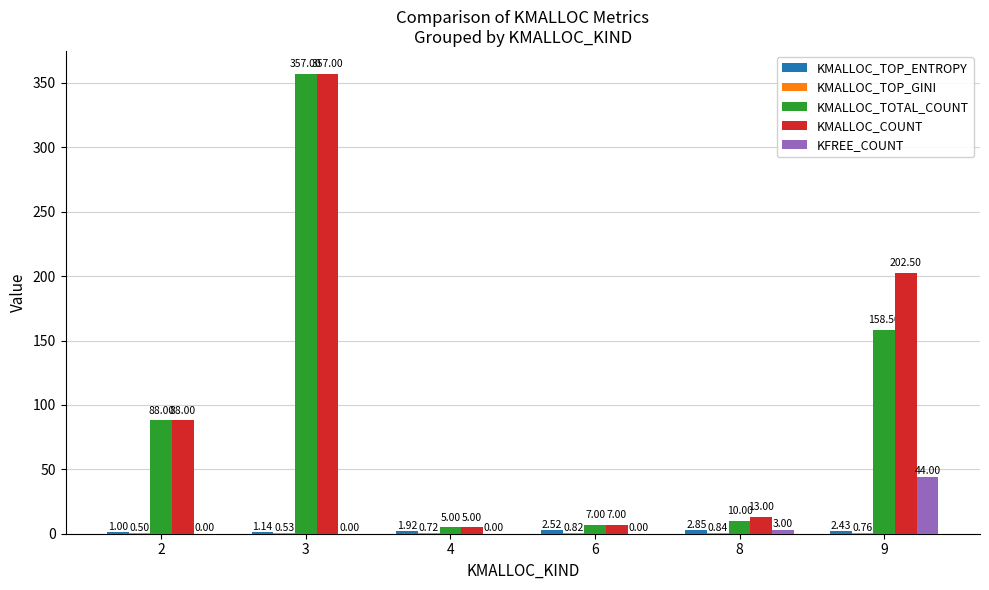

What is the total value across all series at 9?

408.2